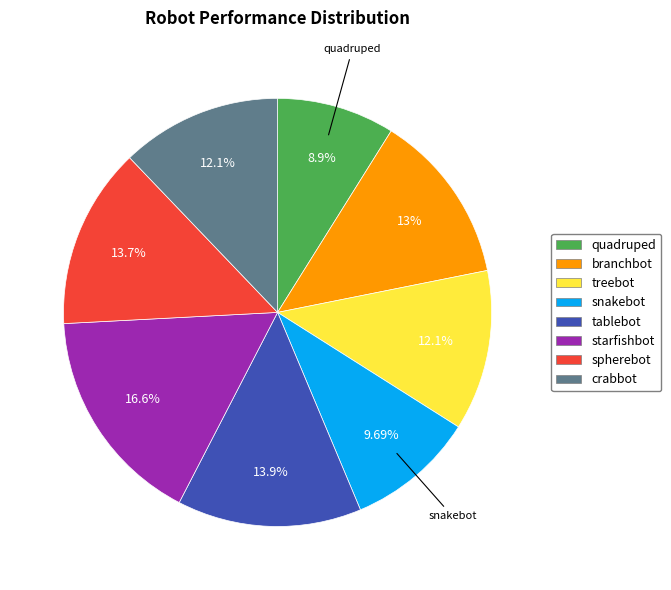

Count the number of slices in the pie.

8